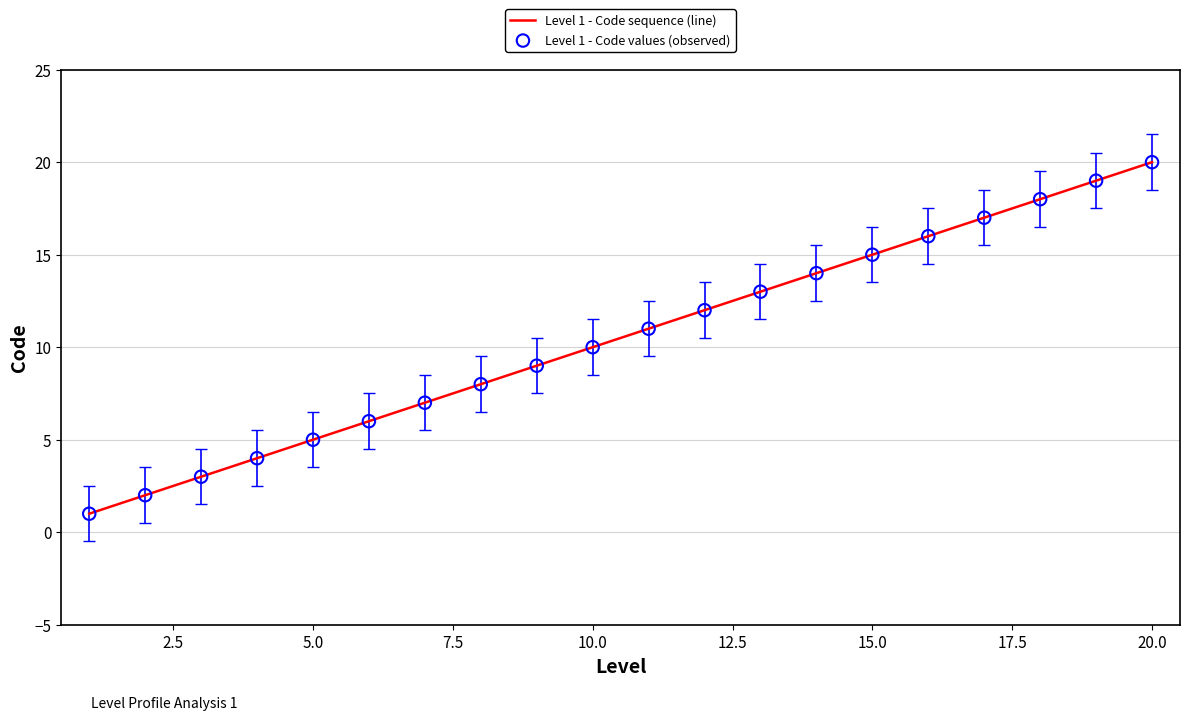

What is the change in value from 7 to 9?

+2.0